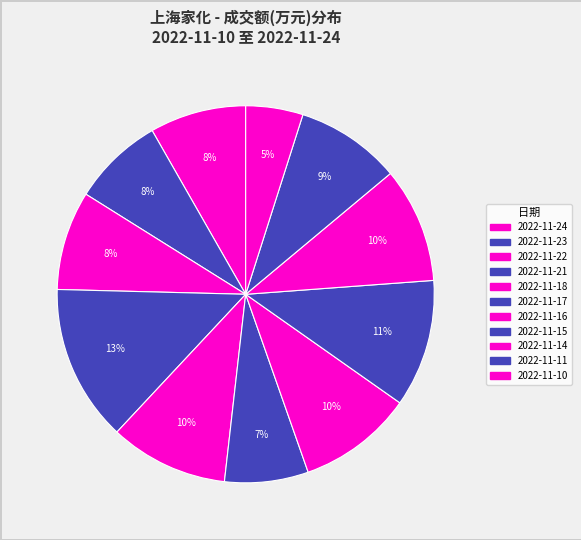

To the nearest percent, what is the average slice percentage?

9%